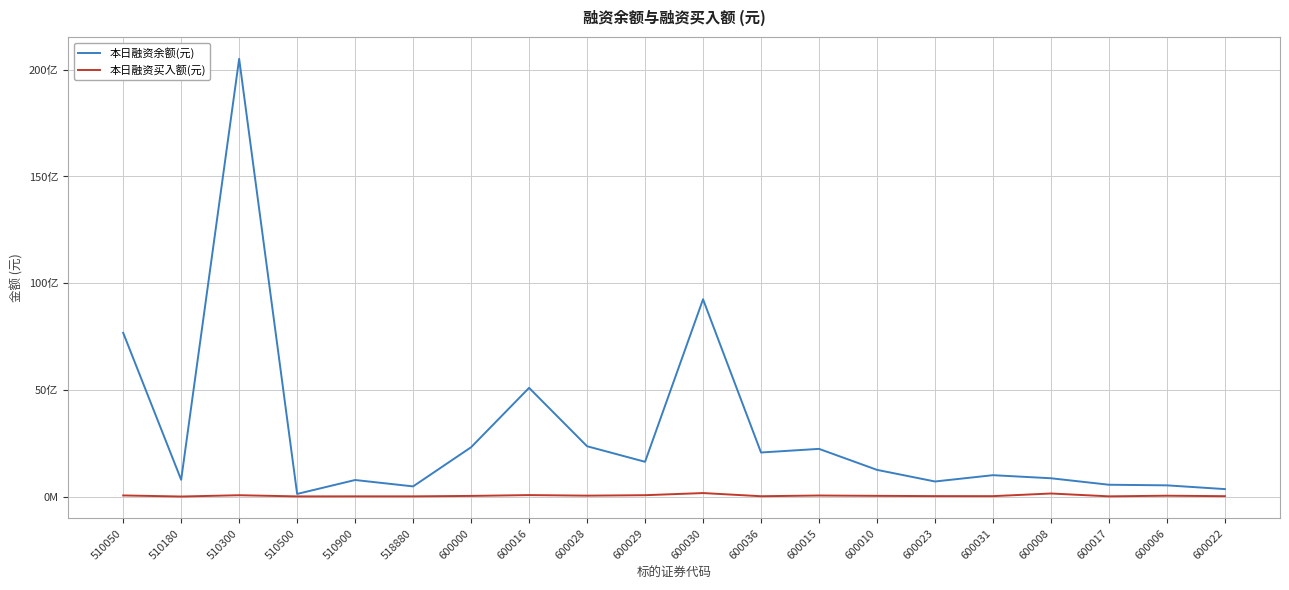

What is the label of the 13th point from the left?

600015